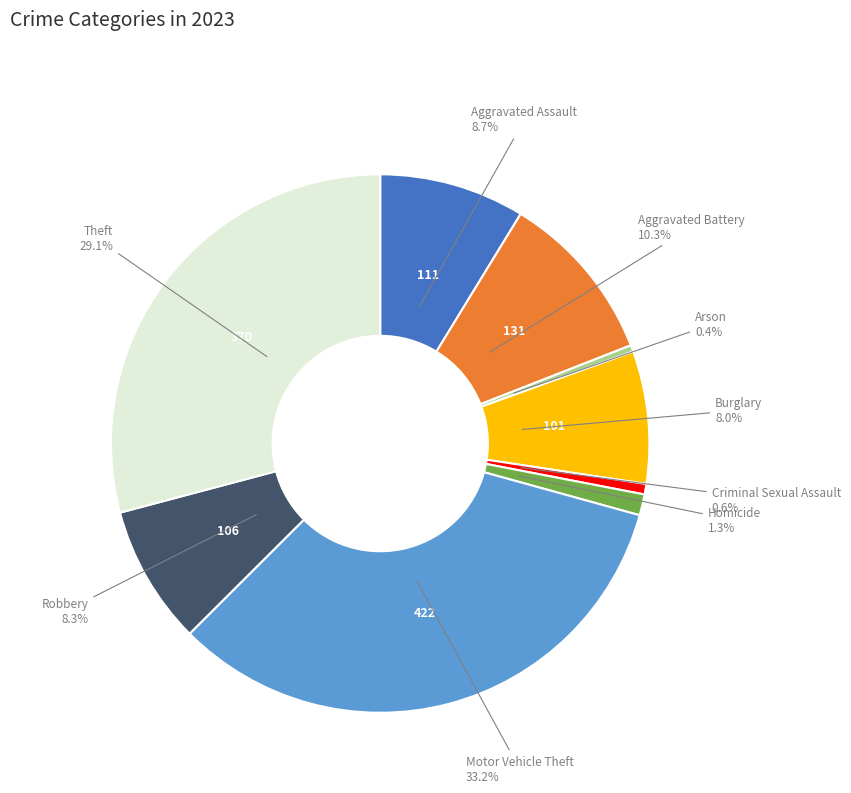

Does any single category account for the majority?

No